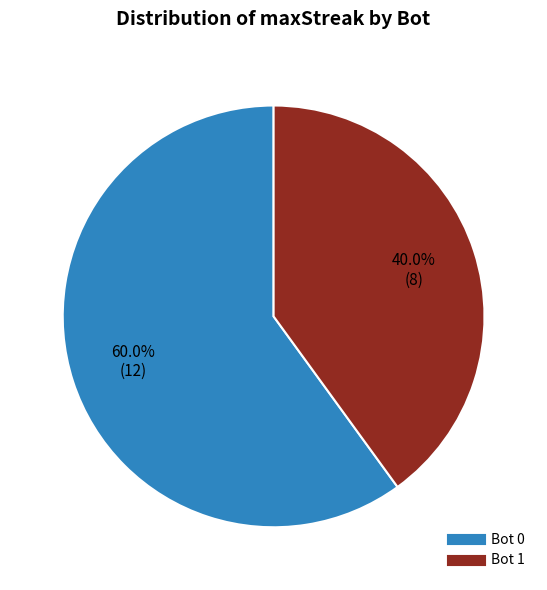

Is there a majority slice in this chart?

Yes